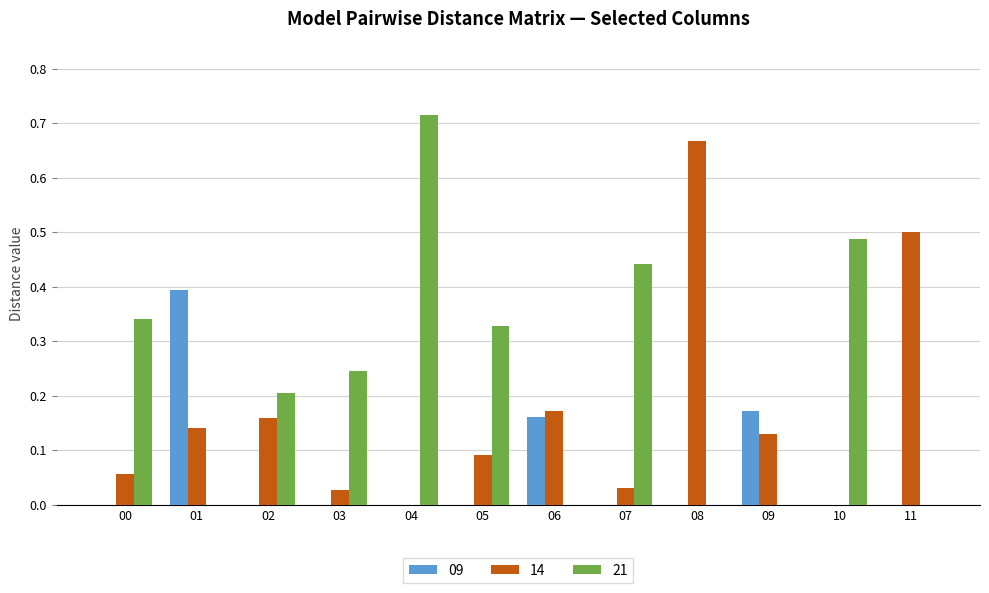

The value of 21 at 03 is 0.2. True or false?

True